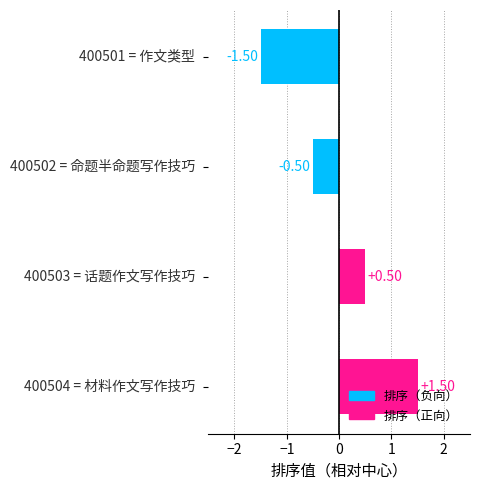

What is the difference between the maximum and minimum values?

3.0